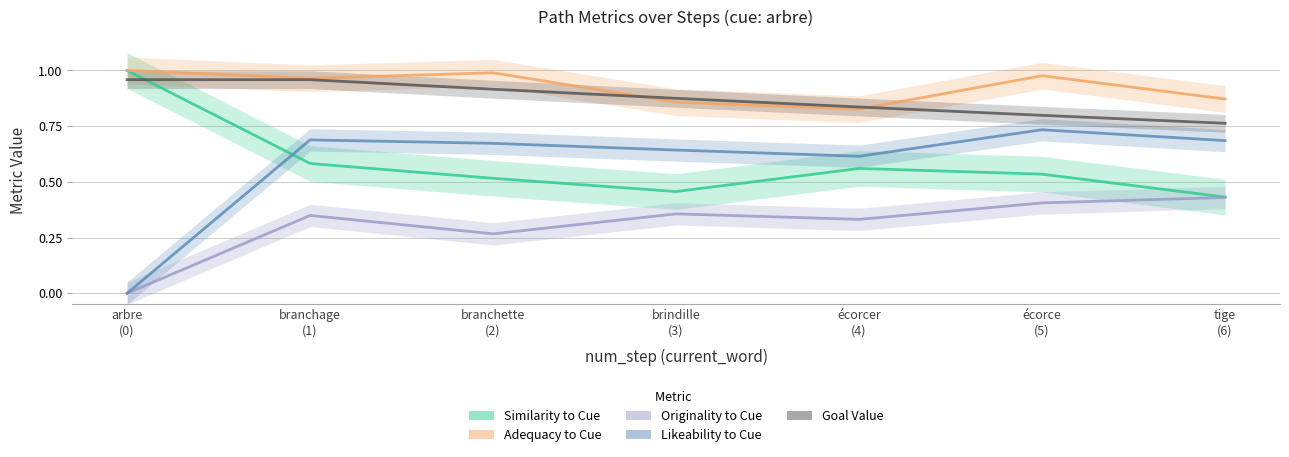

What is the sum of all likeability_to_cue values?

4.0